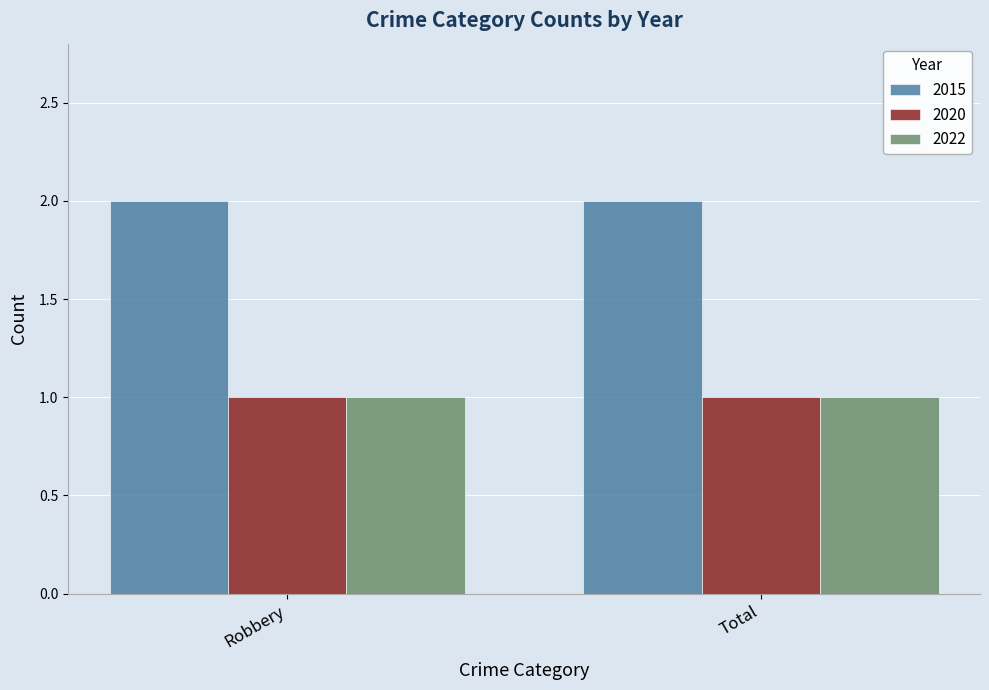

True or false: 2020 has a value of 1 at Robbery.

True